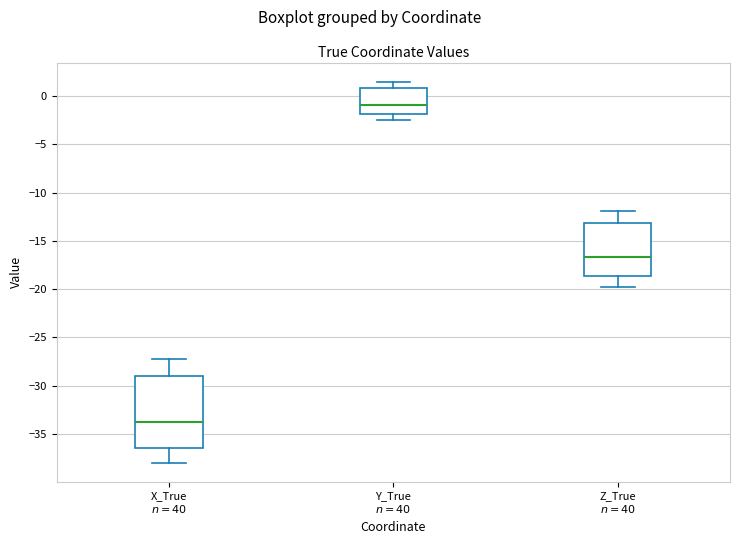

Reading left to right, transcribe this box plot: for each box, give where its median line is, the range the box spans, and where its two whiskers end, as read against the y-axis. The values are not printed on the chart, so give them approximately, as read against the axis.

X_True $n=40$: median -34.0, box -36.5 to -29.0, whiskers -38.0 to -27.0
Y_True $n=40$: median -1.0, box -2.0 to 1.0, whiskers -2.5 to 1.5
Z_True $n=40$: median -16.5, box -18.5 to -13.0, whiskers -19.5 to -12.0